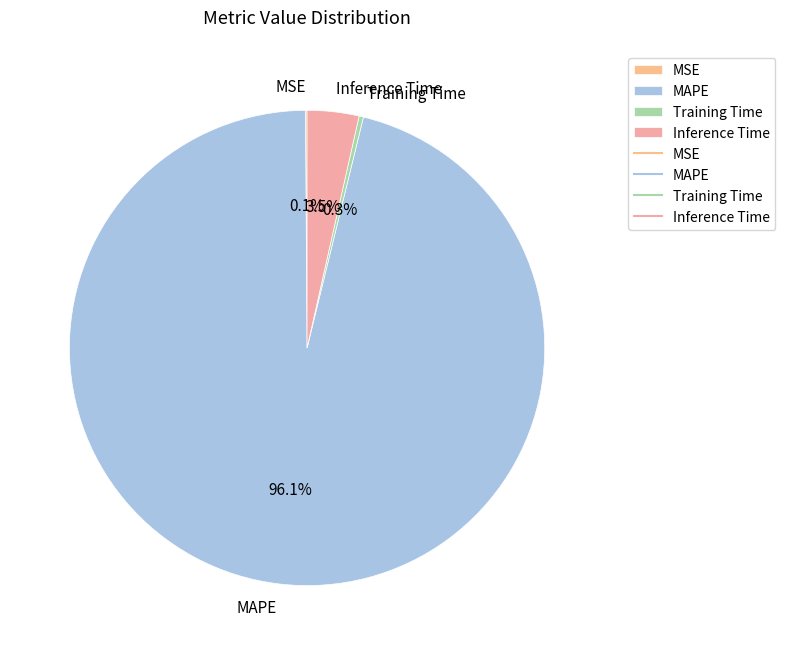

Between Training Time and MAPE, which is larger?

MAPE